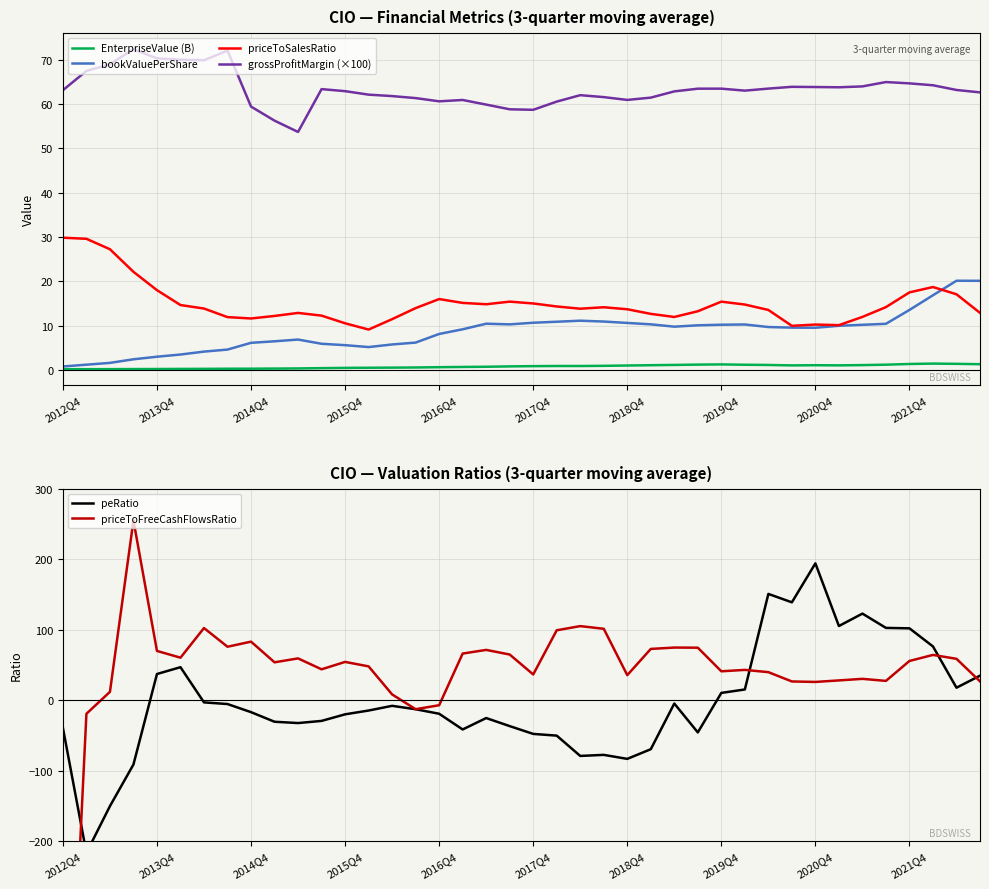

True or false: grossProfitMargin (×100) and bookValuePerShare cross at least once.

False